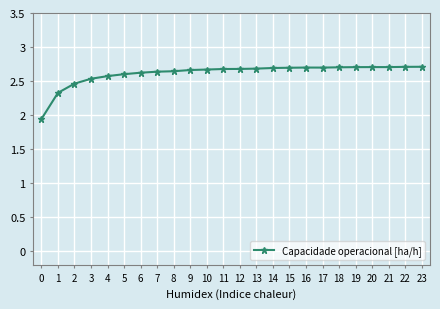

Approximately how many times larger is the value at 11 compared to 6?

1.0